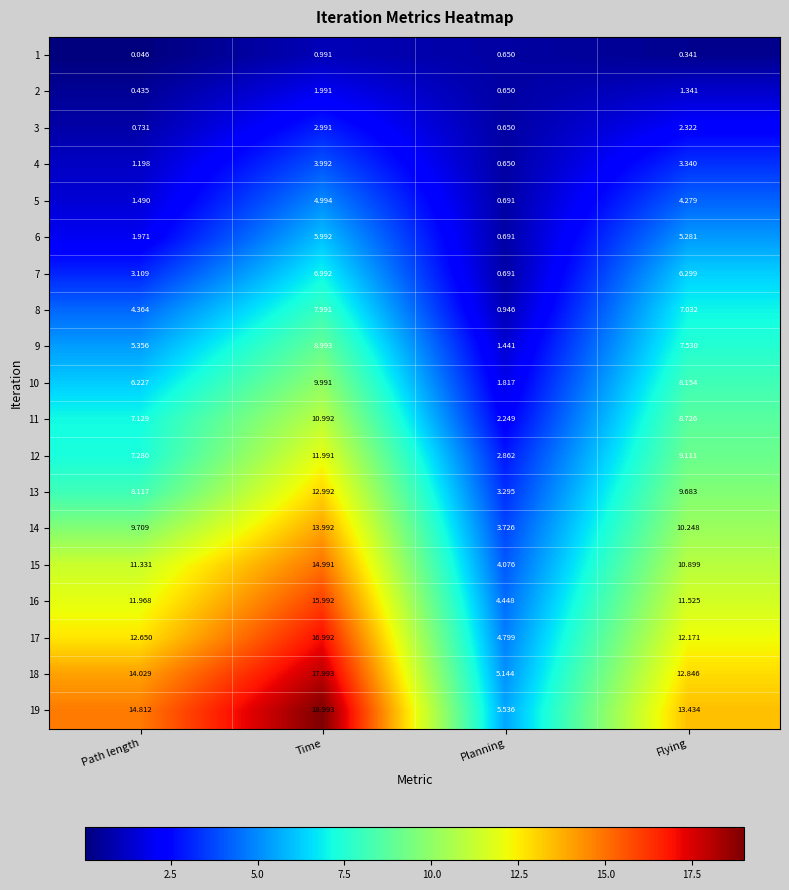

At which label is 5 closest to 2?

Path length